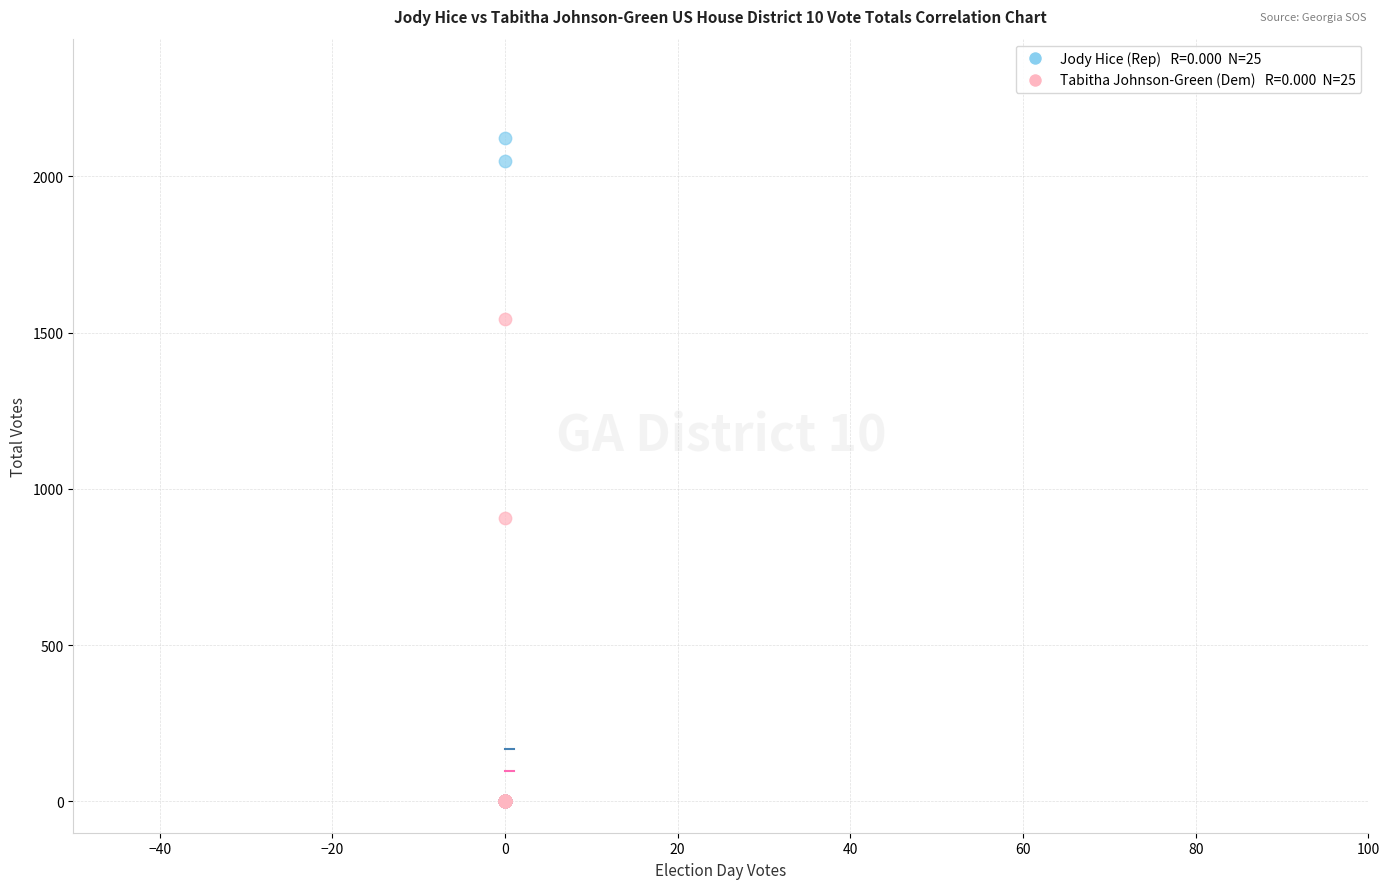

Across all series, what Y value is closest to 1061?

906